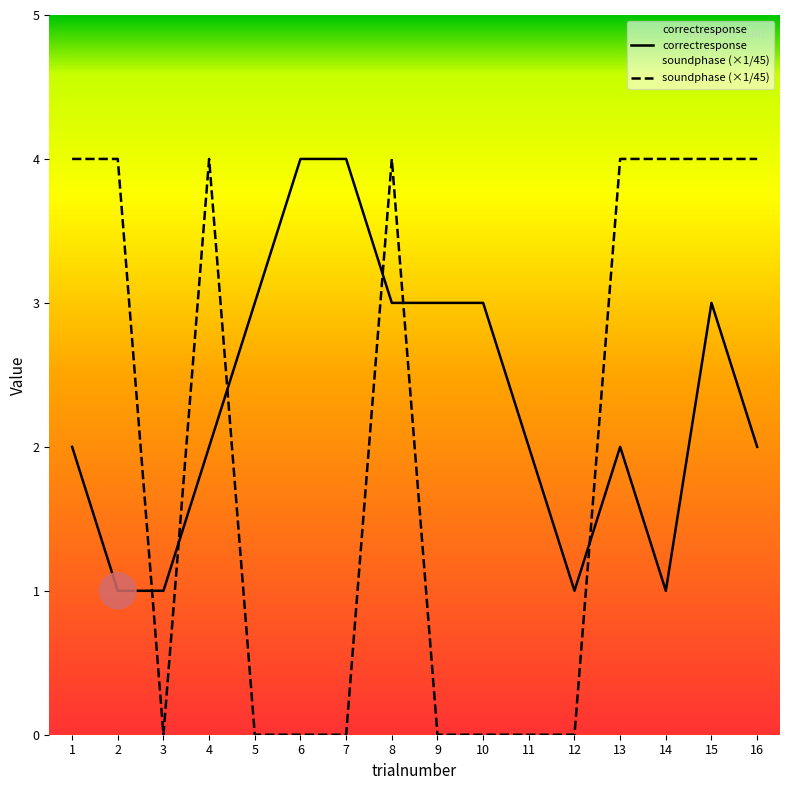

Rank the series by their maximum value, from lowest to highest.

correctresponse, soundphase (×1/45)